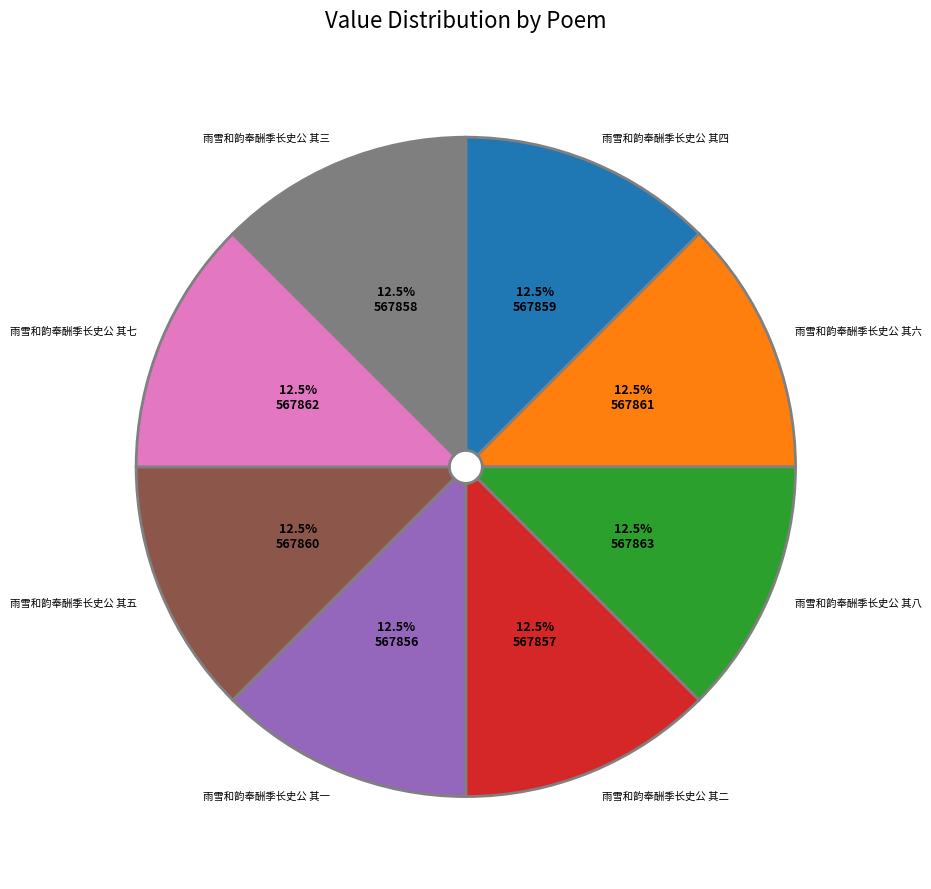

What is the total percentage of 雨雪和韵奉酬季长史公 其三 and 雨雪和韵奉酬季长史公 其八?

25.0%